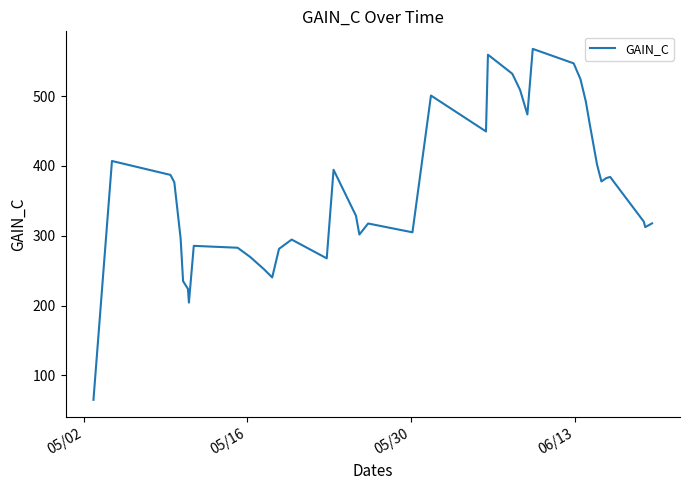

What is the average value?

362.6